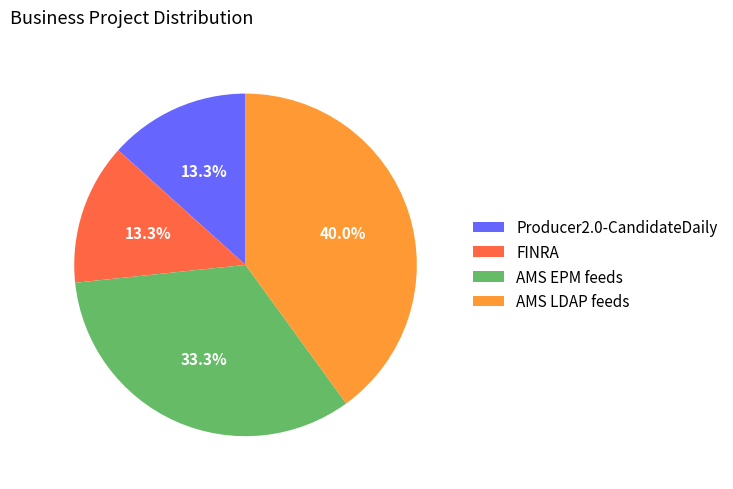

Which slice is the largest?

AMS LDAP feeds